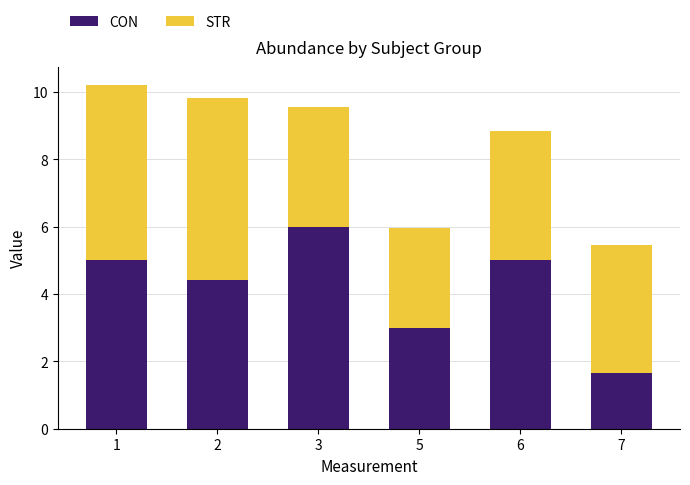

At which label does CON reach its peak?

3